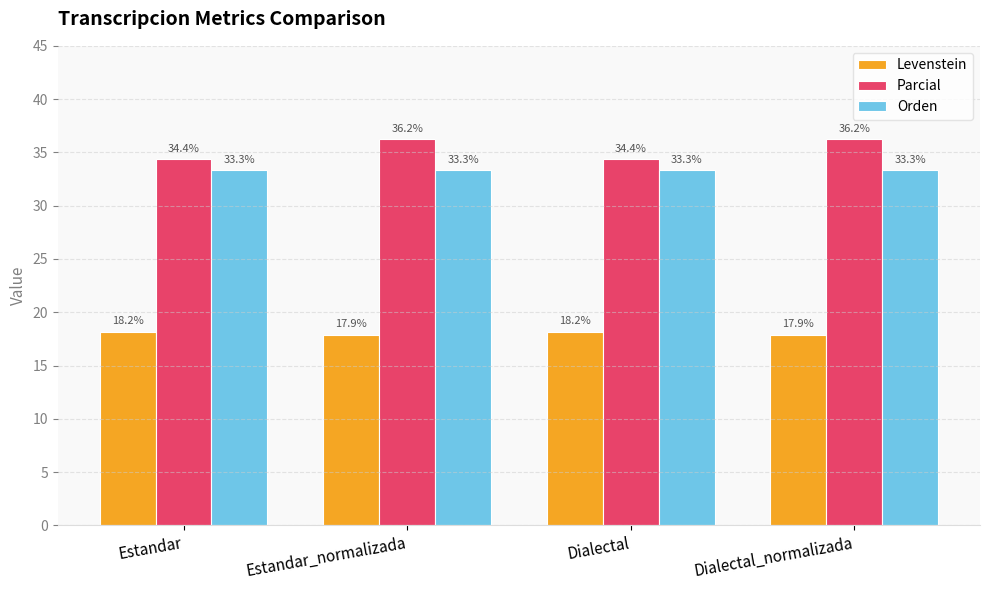

What is the difference between the highest and lowest values at Estandar?

16.2